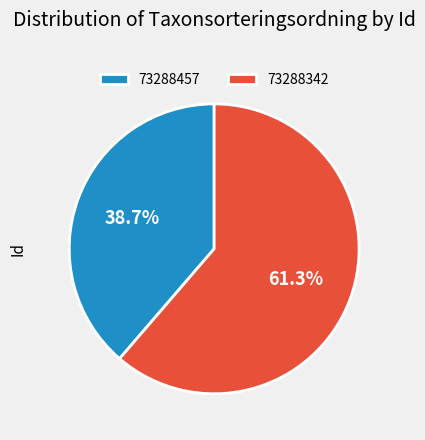

How many segments does this pie chart have?

2